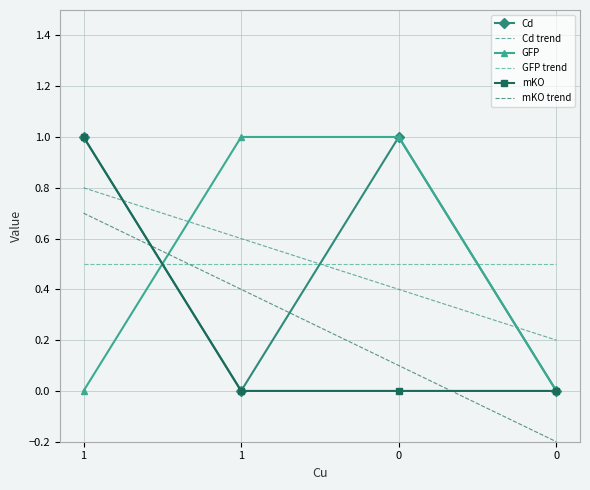

At which label is Cd closest to 0?

1